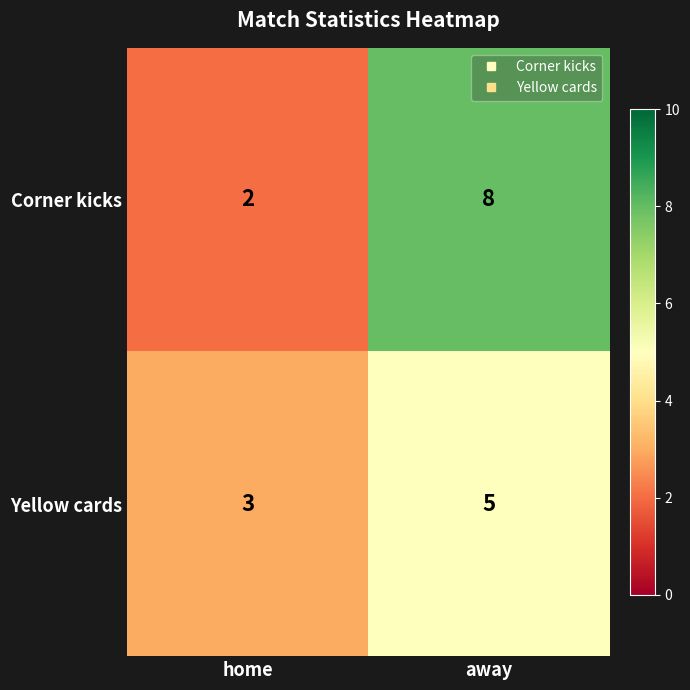

What is the sum of all Yellow cards values?

8